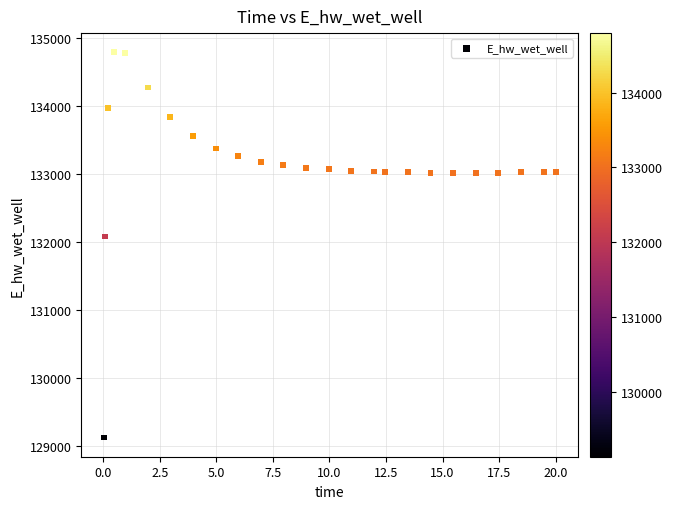

What Y value in the scatter plot is closest to 131964?

132087.6